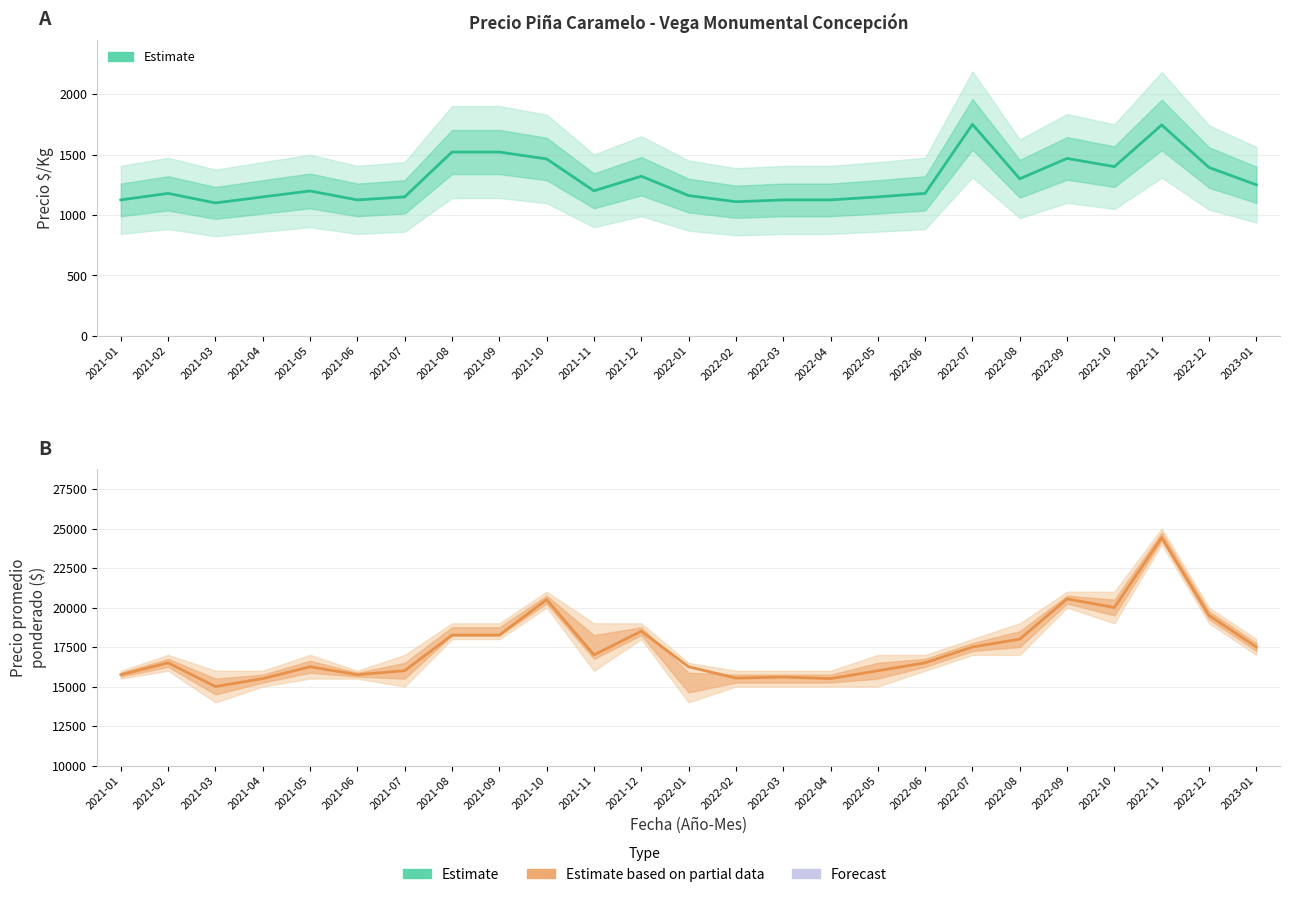

Reading left to right, transcribe all the data shown in this chart.

Precio $/Kg: 1125	1179	1100	1150	1199	1125	1150	1521	1521	1464	1200	1321	1161	1110	1125	1125	1150	1179	1750	1300	1468	1400	1745	1393	1250
Precio promedio ponderado: 15750	16500	15000	15500	16250	15750	16000	18250	18250	20500	17000	18500	16250	15533	15600	15500	16000	16500	17500	18000	20545	20000	24429	19500	17500